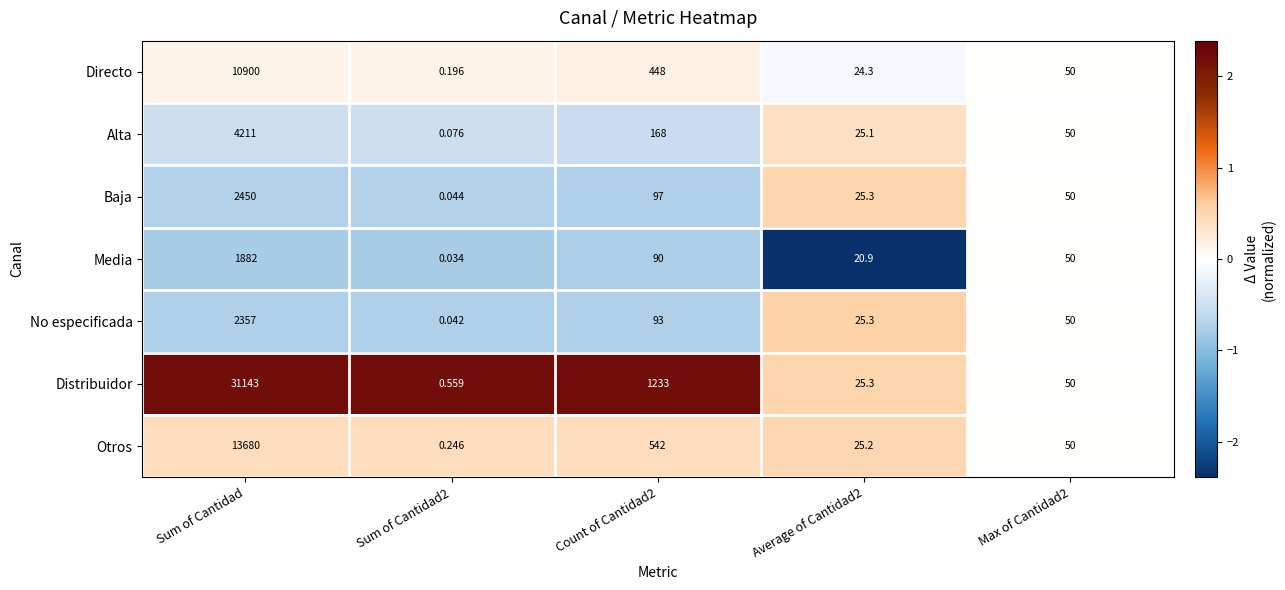

Count the number of data series in this chart.

7